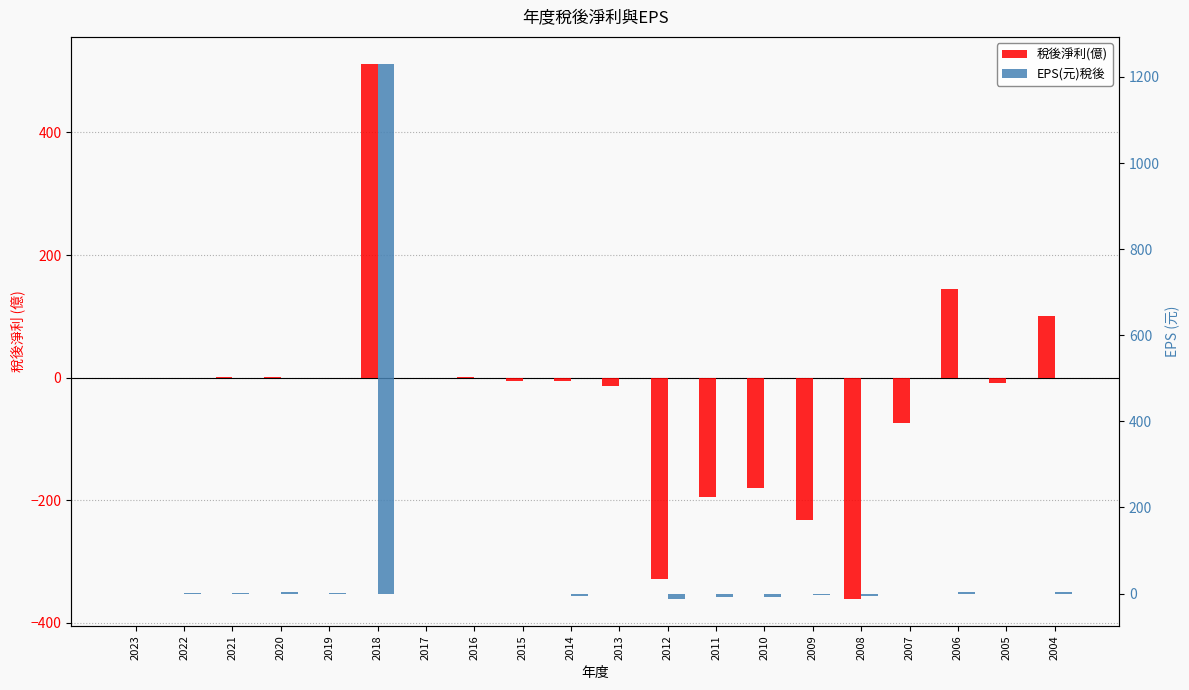

What is the difference between the second highest and minimum values in the 稅後淨利(億) series?

506.0